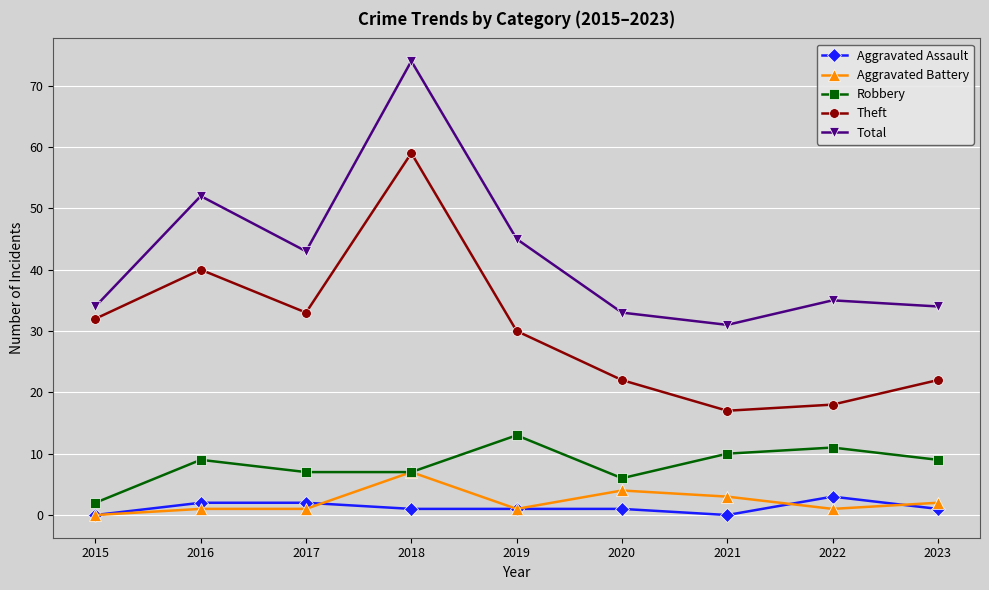

At which category is the sum across all series the highest?

2018